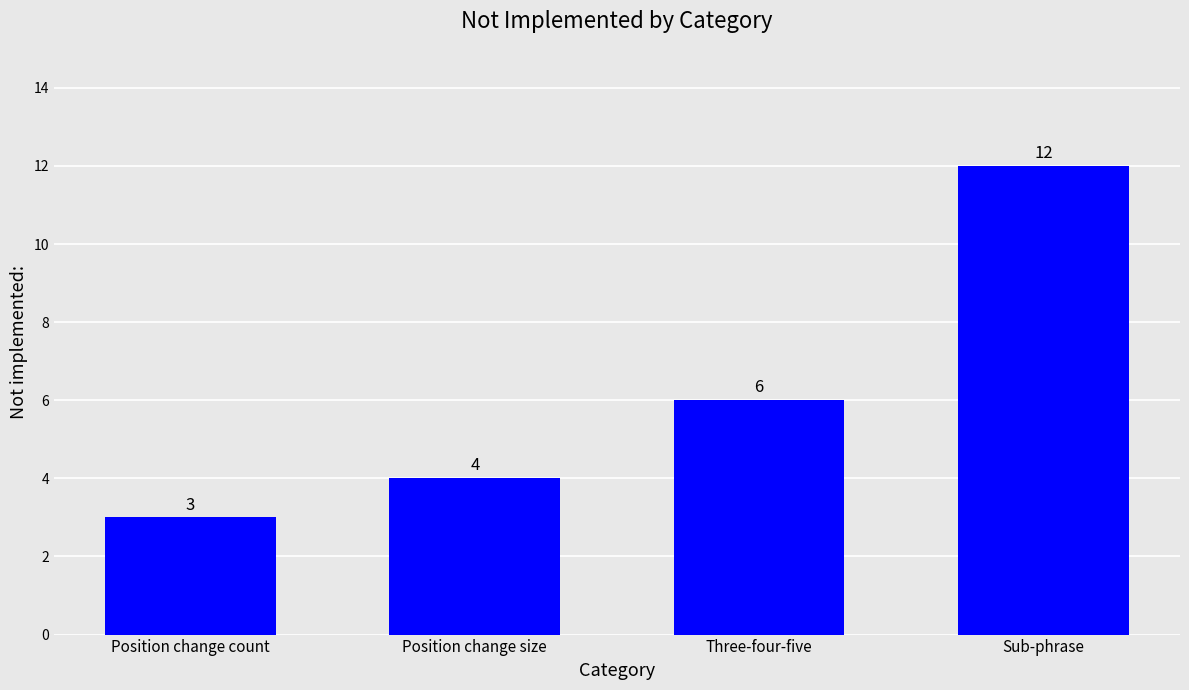

Which category has the highest value across all series?

Sub-phrase